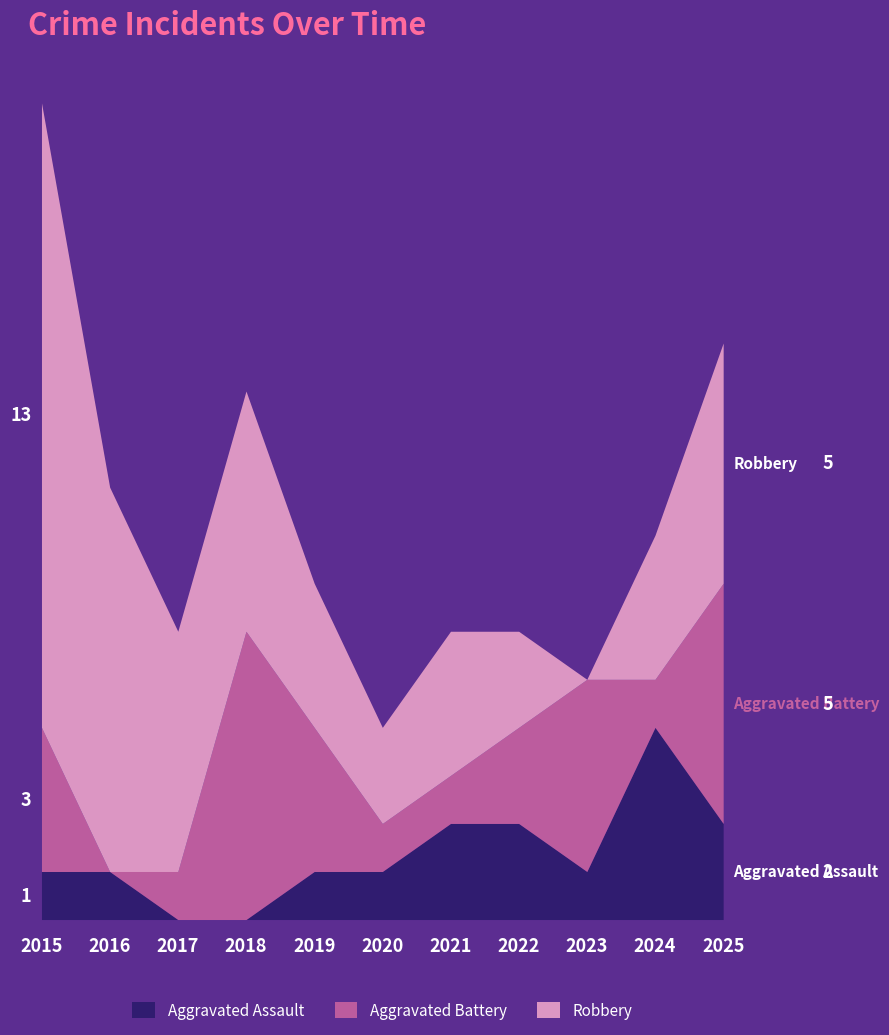

What are all the series names shown in the legend?

Aggravated Assault, Aggravated Battery, Robbery